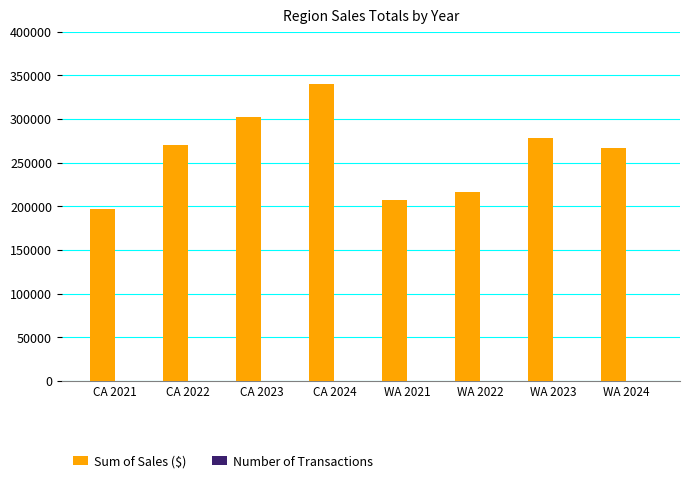

Is it true that Sum of Sales ($) equals 216128.1 at WA 2022?

True